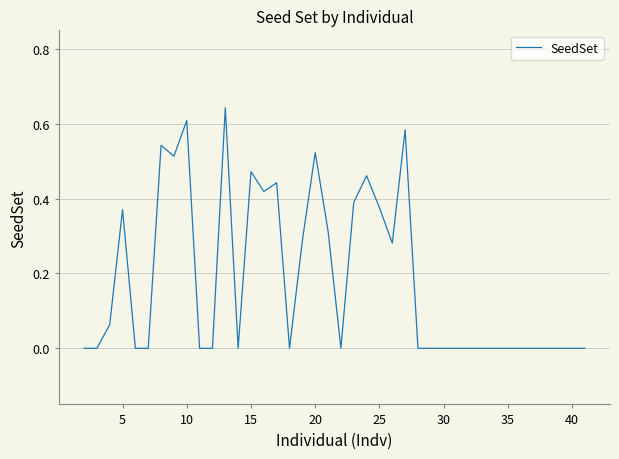

How many series are shown in this chart?

1